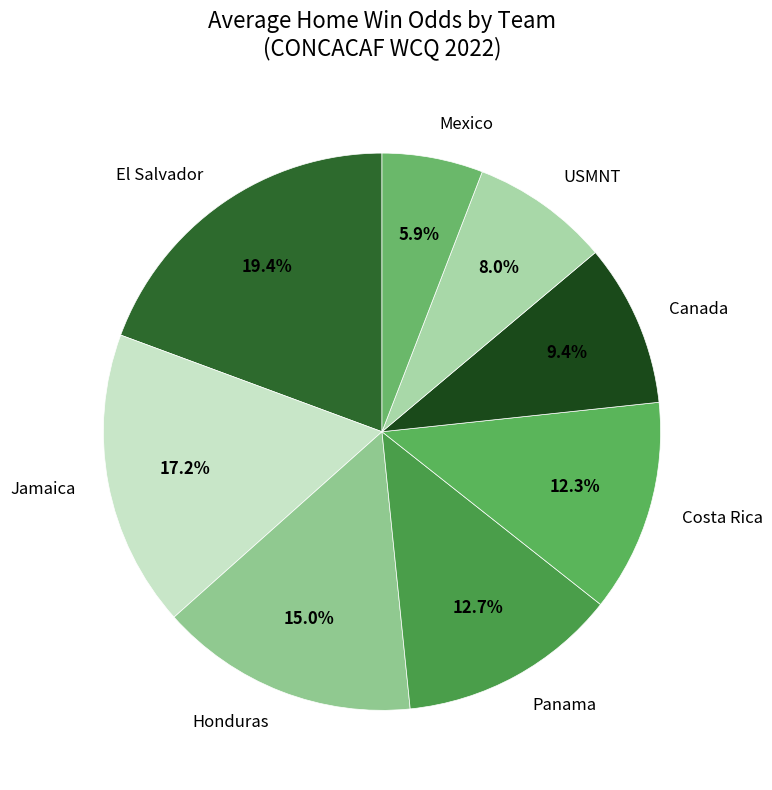

Which has a higher value, Honduras or USMNT?

Honduras